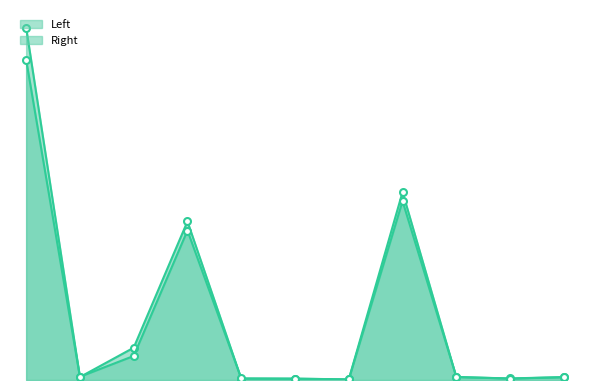

After their last crossing, which series has the higher values: Left or Right?

Left